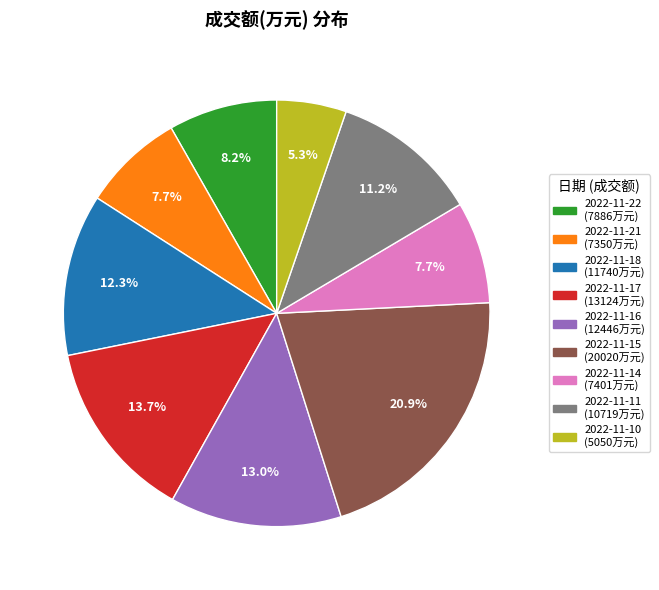

To the nearest percent, what is the average slice percentage?

11%